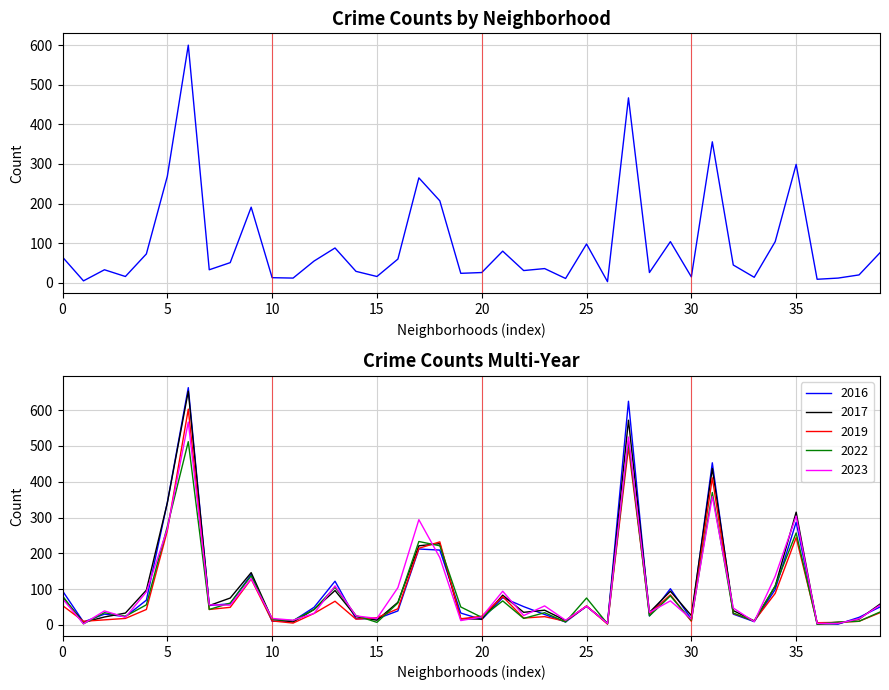

Reading left to right, what are all the values shown in this chart?

2024: 65	5	33	16	73	269	600	33	51	191	13	12	55	88	29	16	60	265	207	24	26	80	31	36	11	98	3	467	26	104	15	356	45	14	104	299	9	12	20	76
2022: 81	3	34	24	56	275	512	43	61	137	15	12	43	105	26	7	61	233	221	50	21	67	18	34	8	75	3	514	25	81	12	370	33	10	109	257	2	8	10	36
2023: 73	3	39	21	92	268	567	56	55	129	18	13	32	109	25	18	104	294	188	12	22	94	26	53	13	52	4	525	35	67	16	359	47	9	136	304	4	4	17	55
2017: 78	7	22	33	97	341	653	54	75	146	16	8	43	96	23	13	63	221	227	17	16	83	35	41	12	52	5	572	35	94	26	437	40	11	108	315	2	4	16	58
2016: 95	8	30	23	69	342	663	54	59	141	10	11	49	122	17	17	39	212	209	33	15	76	51	29	8	52	4	625	25	101	16	453	30	9	99	287	5	2	21	50
2019: 54	10	14	18	43	263	603	43	49	128	11	5	32	66	16	20	45	214	232	17	24	79	19	23	10	53	2	496	31	84	10	411	32	11	88	244	6	7	10	34